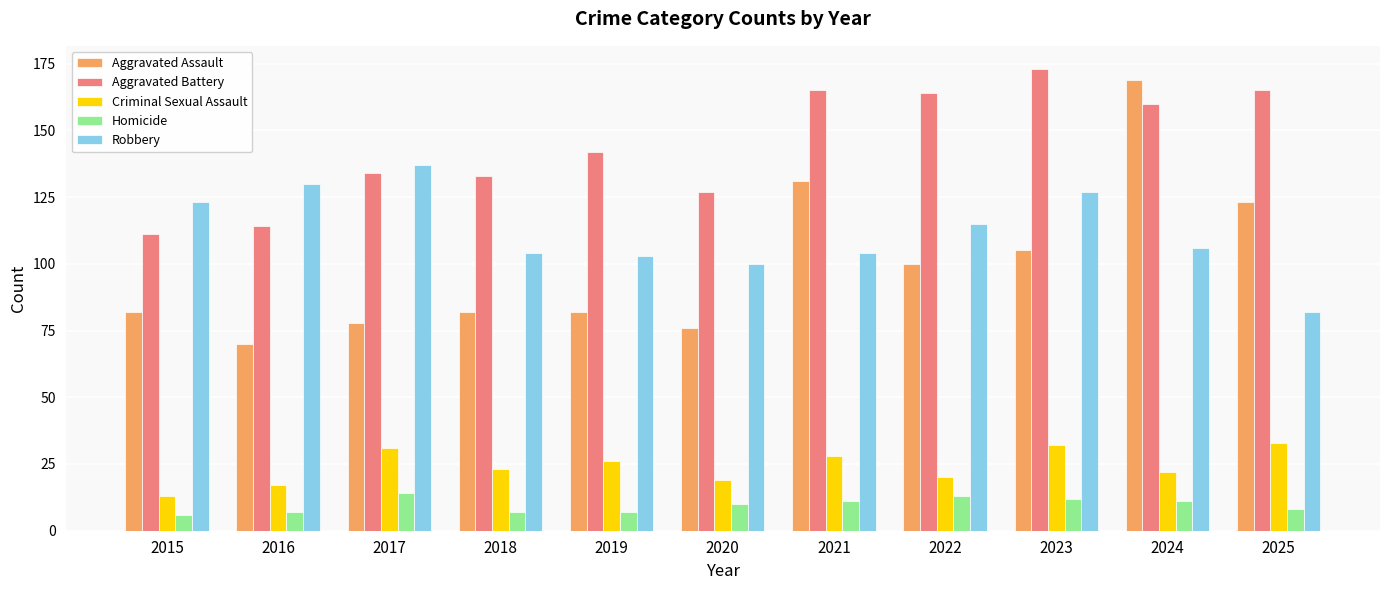

The Homicide series shows 7 at 2019. True or false?

True